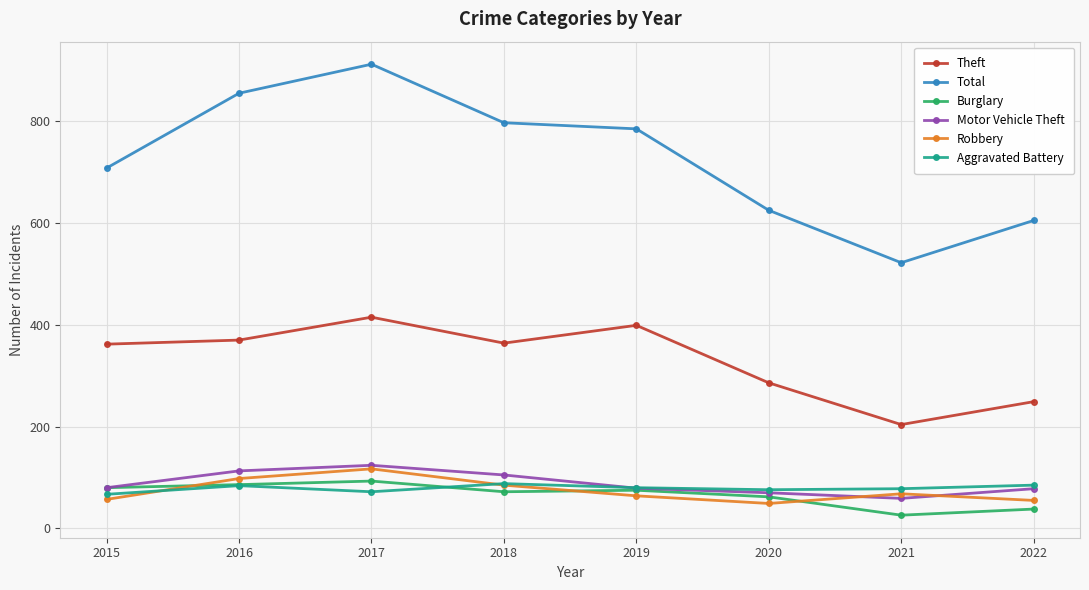

Where does the Total series first go above 785?

2016